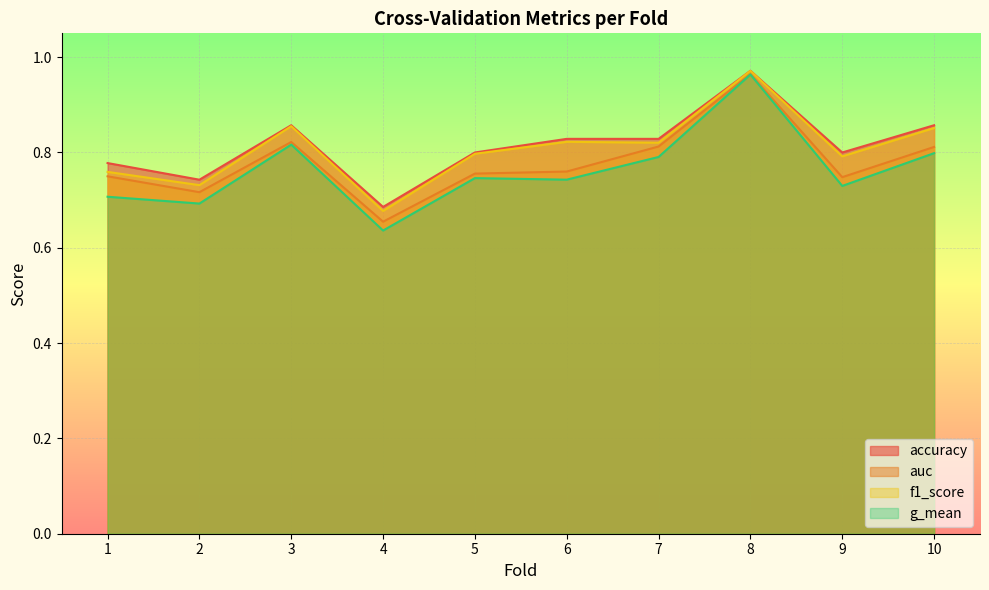

The auc series shows 1.0 at 8. True or false?

True